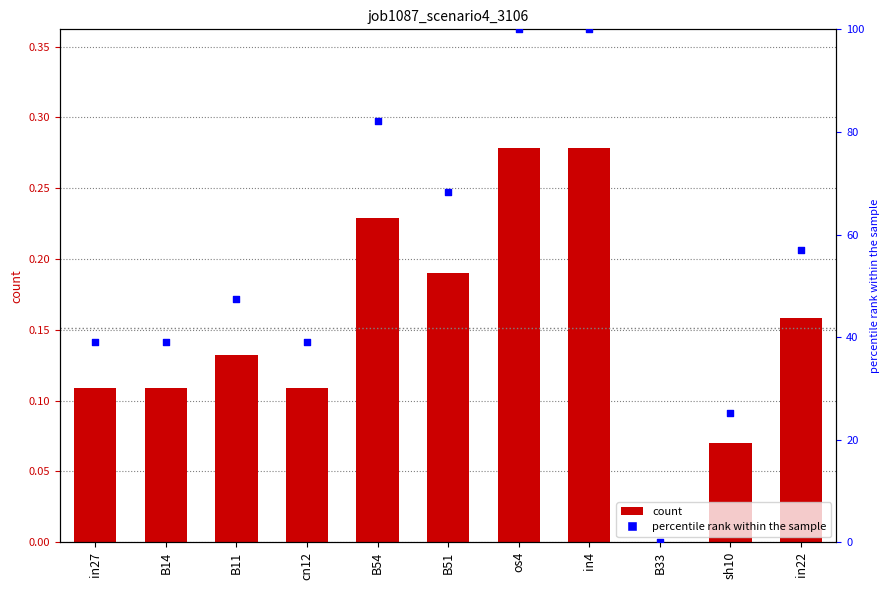

Is the value of percentile rank within the sample at B54 greater than the value of job1087_scenario4_3106 at sh10?

Yes